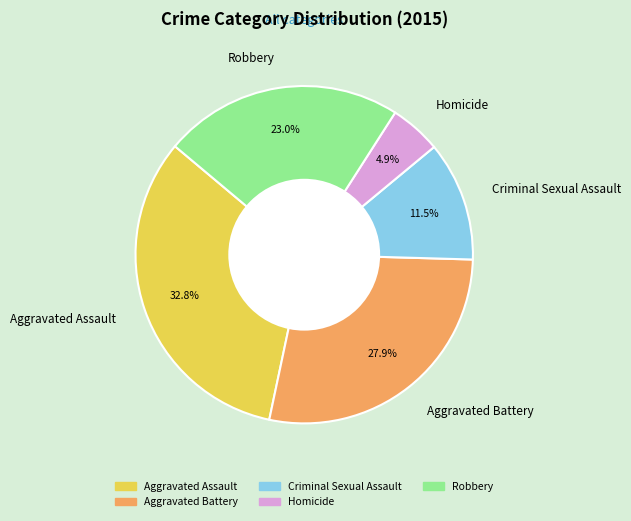

True or false: Robbery accounts for 23% of the total.

True